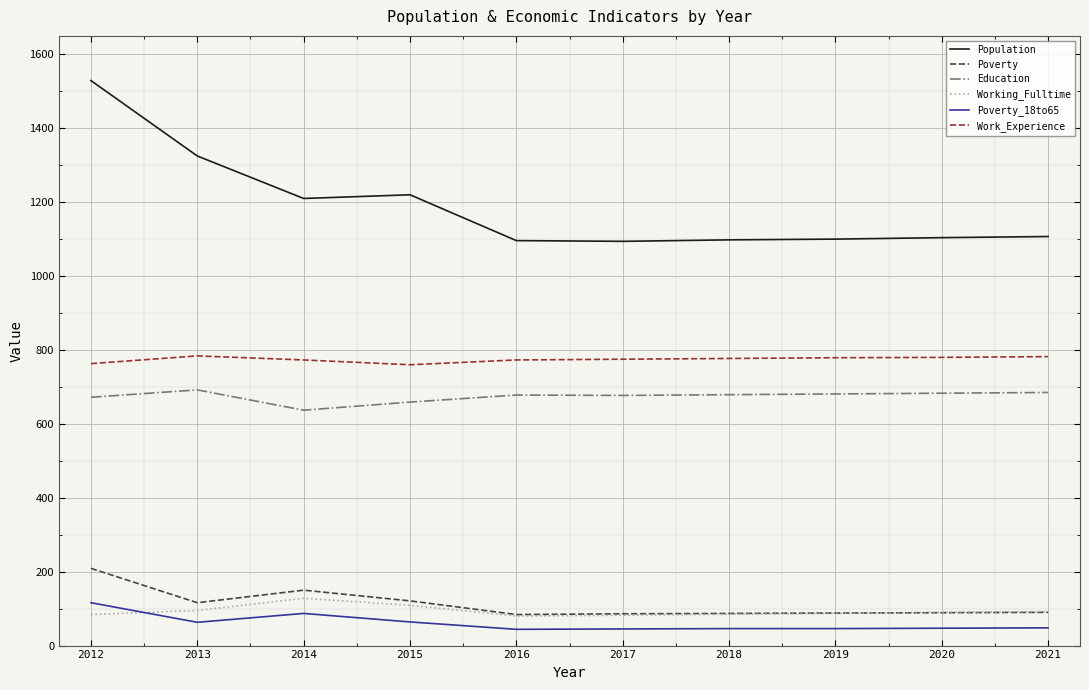

True or false: Population and Poverty_18to65 intersect in this chart.

False